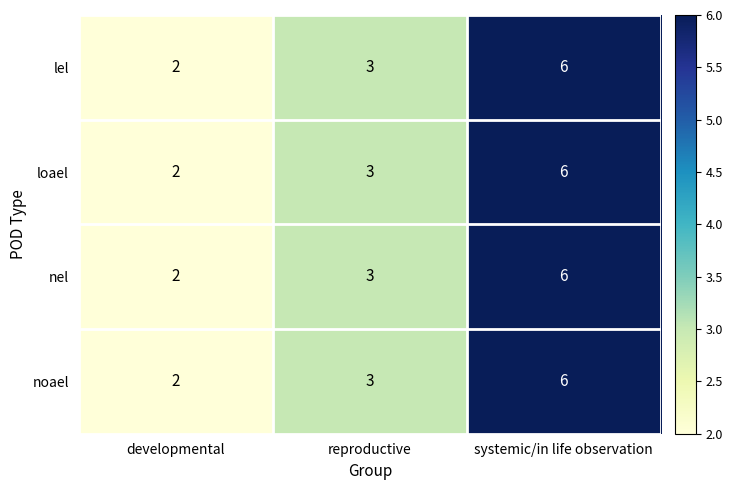

Is it true that nel equals 1 at reproductive?

False